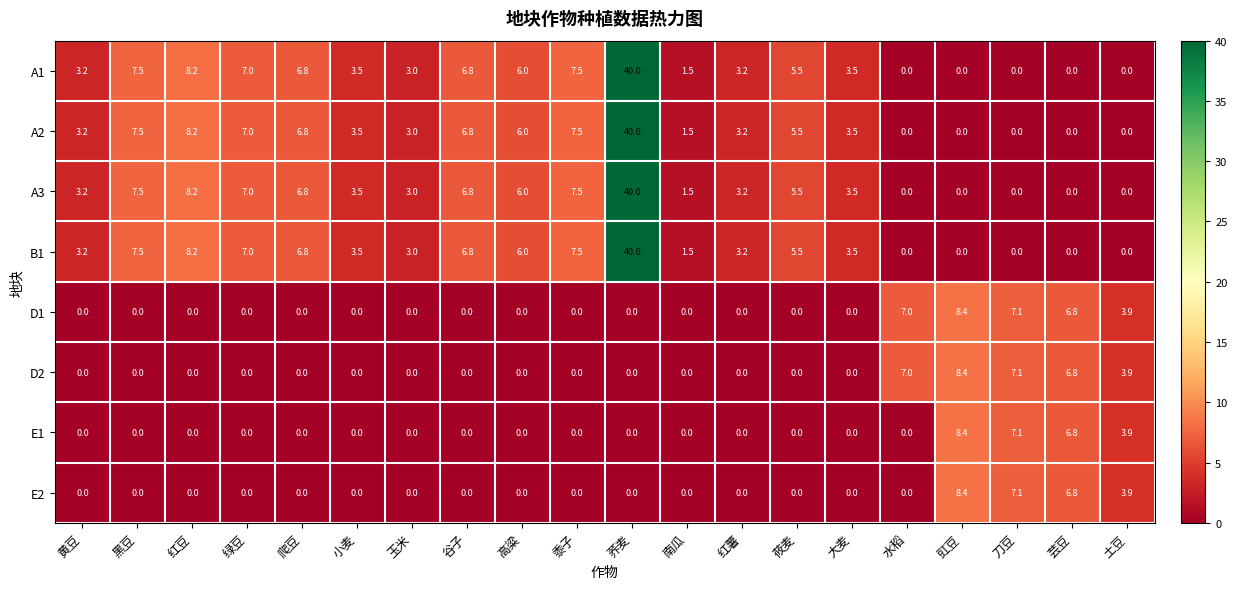

What is the maximum value for B1?

40.0